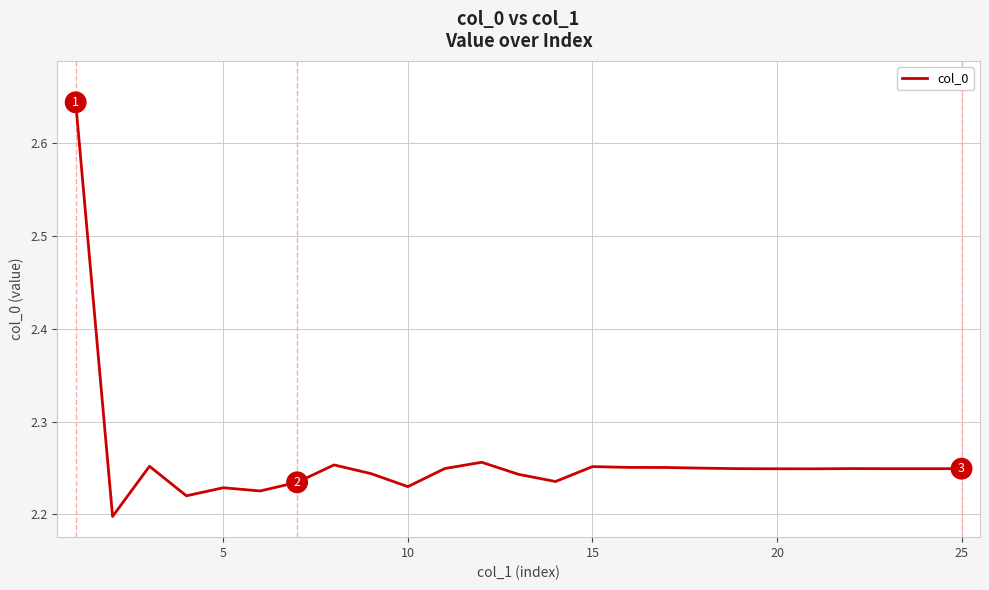

What is the difference between the maximum and minimum values?

0.4